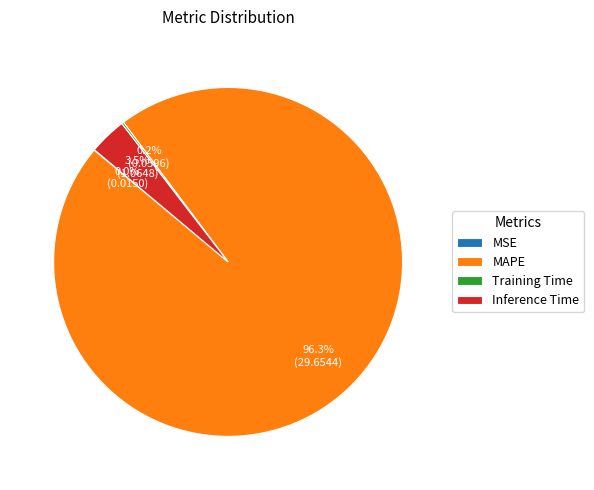

Do MAPE and Inference Time together represent more than half of the pie?

Yes